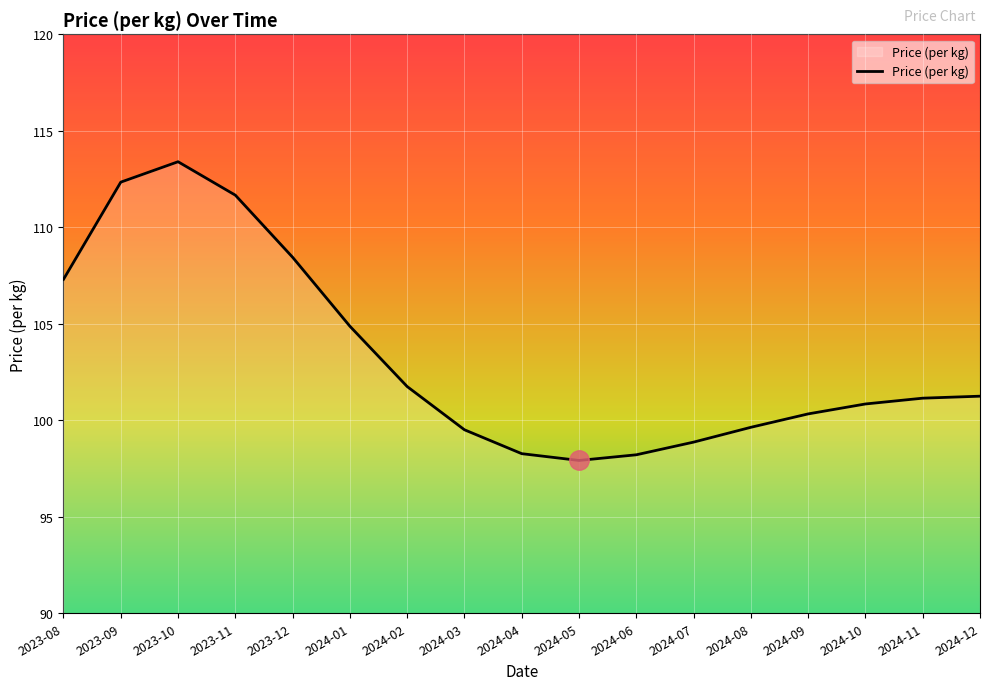

What is the approximate value at 2024-07?

98.9